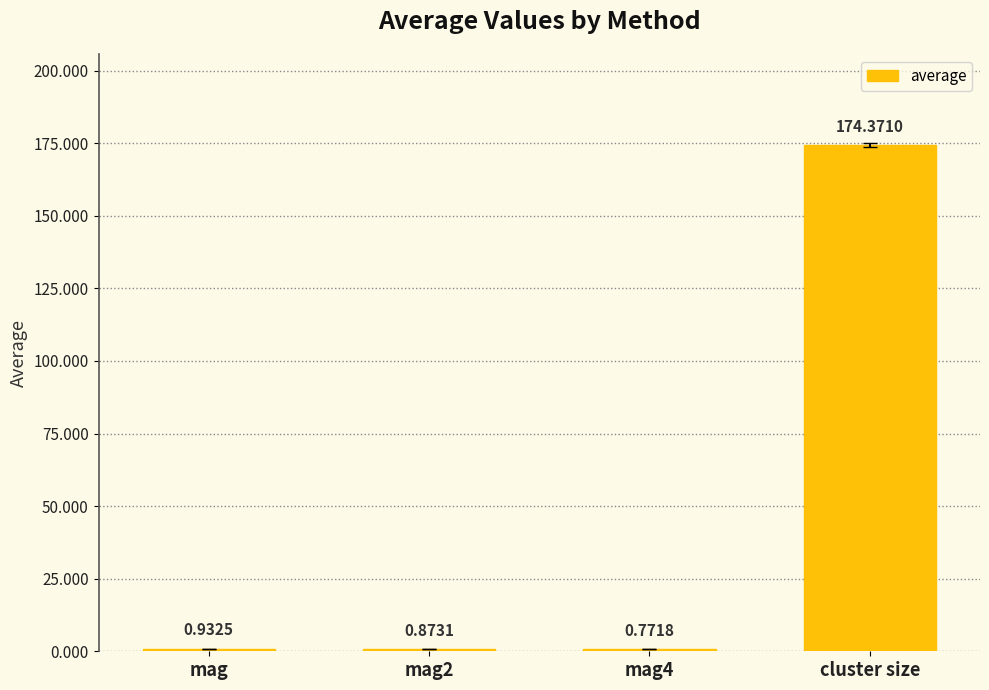

Which label corresponds to the largest value in the chart?

cluster size